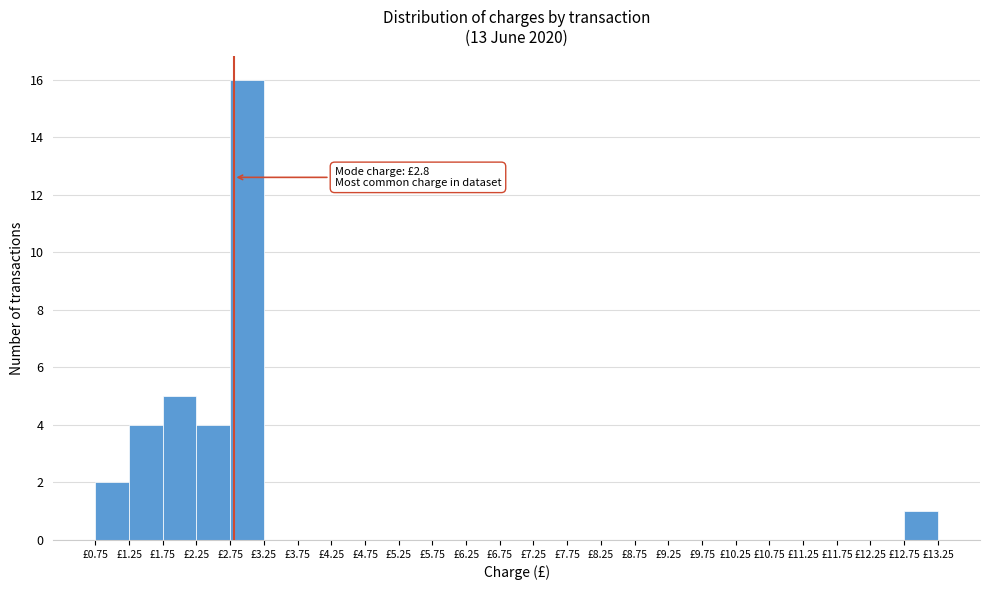

Over which range of the x-axis is the bar tallest?

2.75 to 3.25